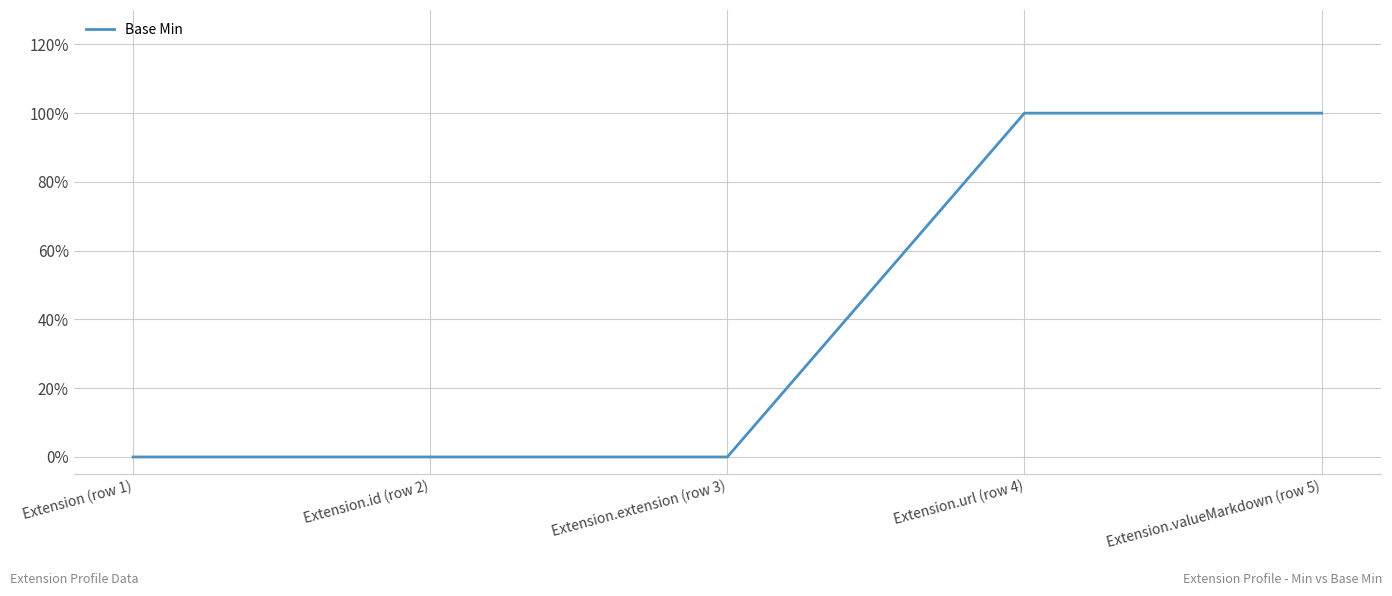

The chart shows a value of 1 at Extension.valueMarkdown (row 5). True or false?

True